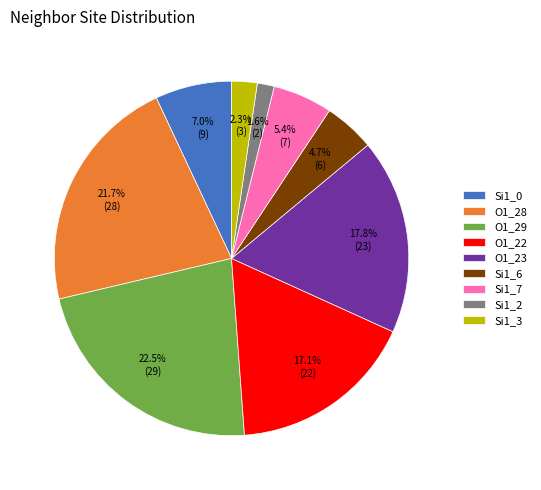

Between Si1_3 and O1_28, which is larger?

O1_28